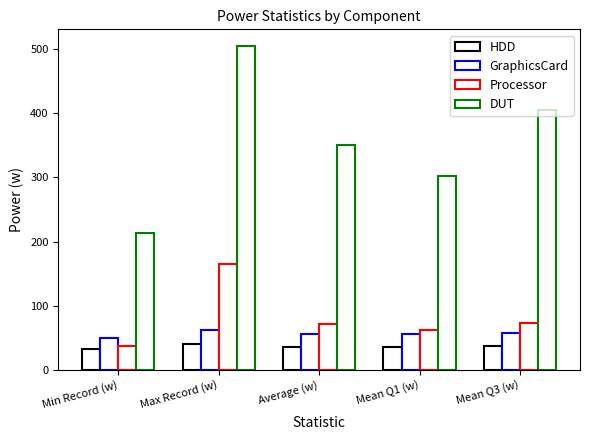

Reading left to right, what are all the values shown in this chart?

HDD: Min Record (w)=31.9	Max Record (w)=40.5	Average (w)=36.1	Mean Q1 (w)=35.4	Mean Q3 (w)=36.8
GraphicsCard: Min Record (w)=49.8	Max Record (w)=61.3	Average (w)=56.0	Mean Q1 (w)=55.2	Mean Q3 (w)=56.7
Processor: Min Record (w)=36.2	Max Record (w)=165.4	Average (w)=71.9	Mean Q1 (w)=62.2	Mean Q3 (w)=72.1
DUT: Min Record (w)=213.1	Max Record (w)=505.8	Average (w)=350.5	Mean Q1 (w)=302.5	Mean Q3 (w)=405.0